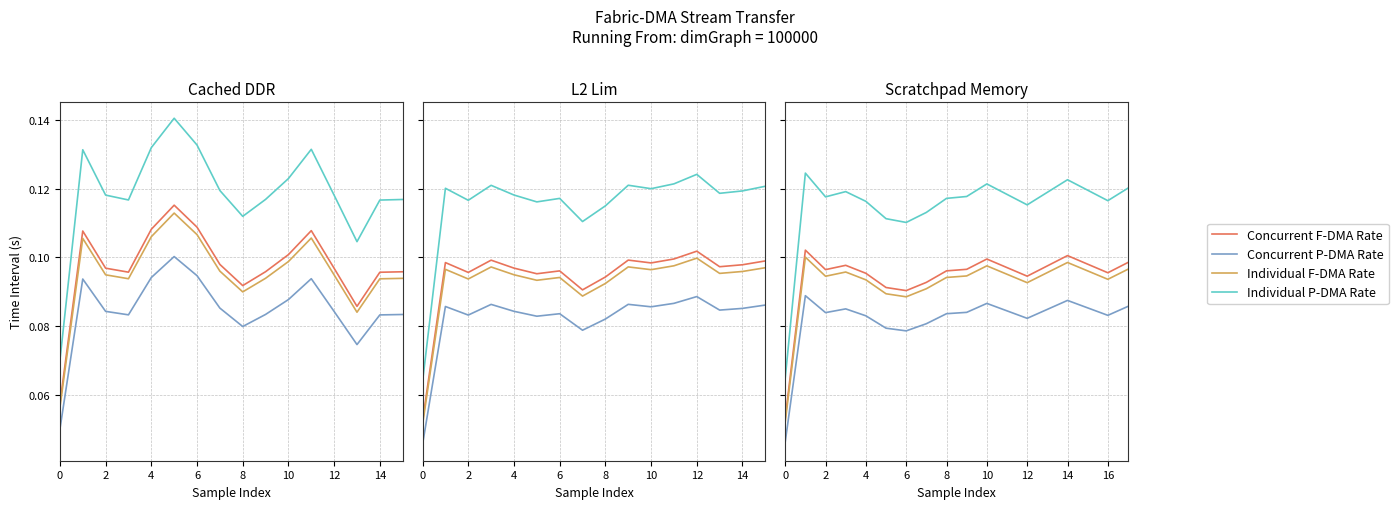

What is the approximate value of Concurrent P-DMA Rate at 8?

0.1